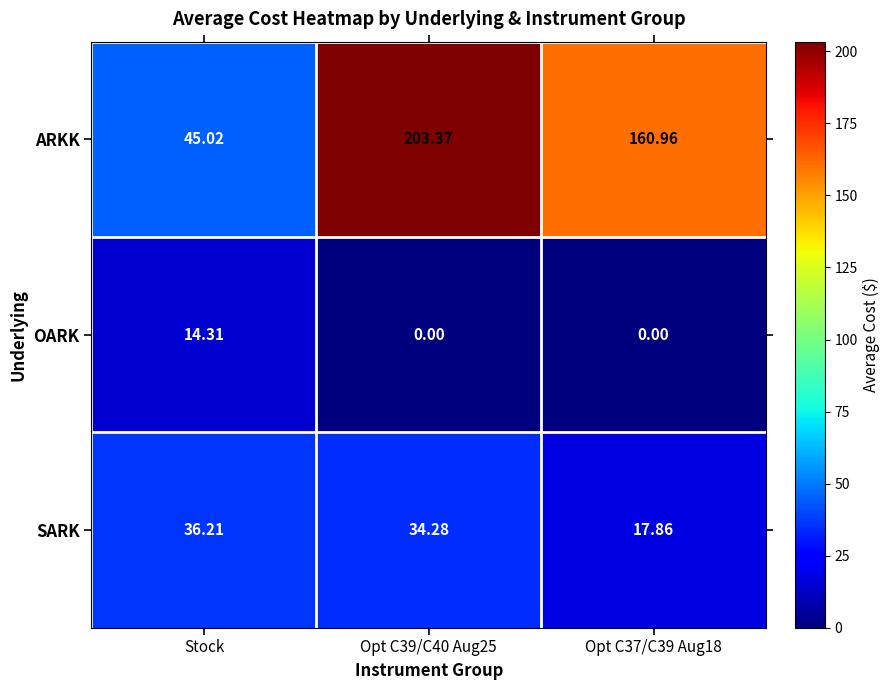

Rank the series by their average value, from lowest to highest.

OARK, SARK, ARKK